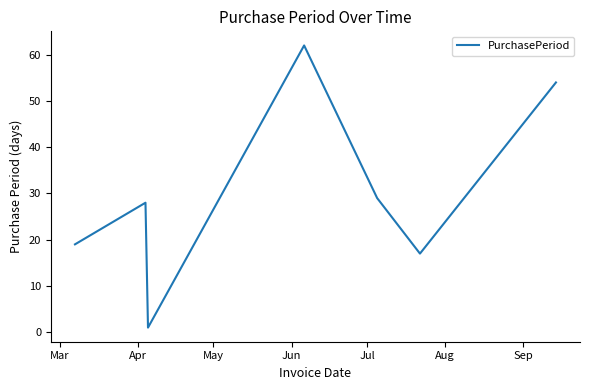

How many interior local peaks (higher than both neighbors) does the data have?

2